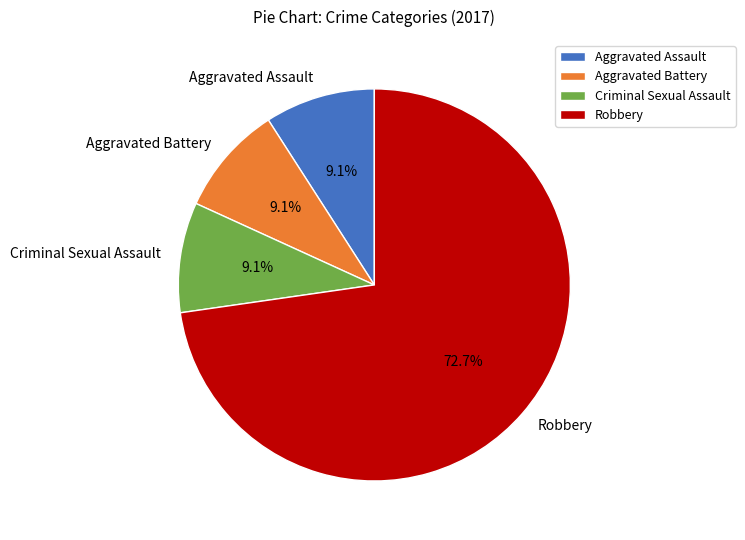

To the nearest percent, what percentage of the pie is Robbery?

73%